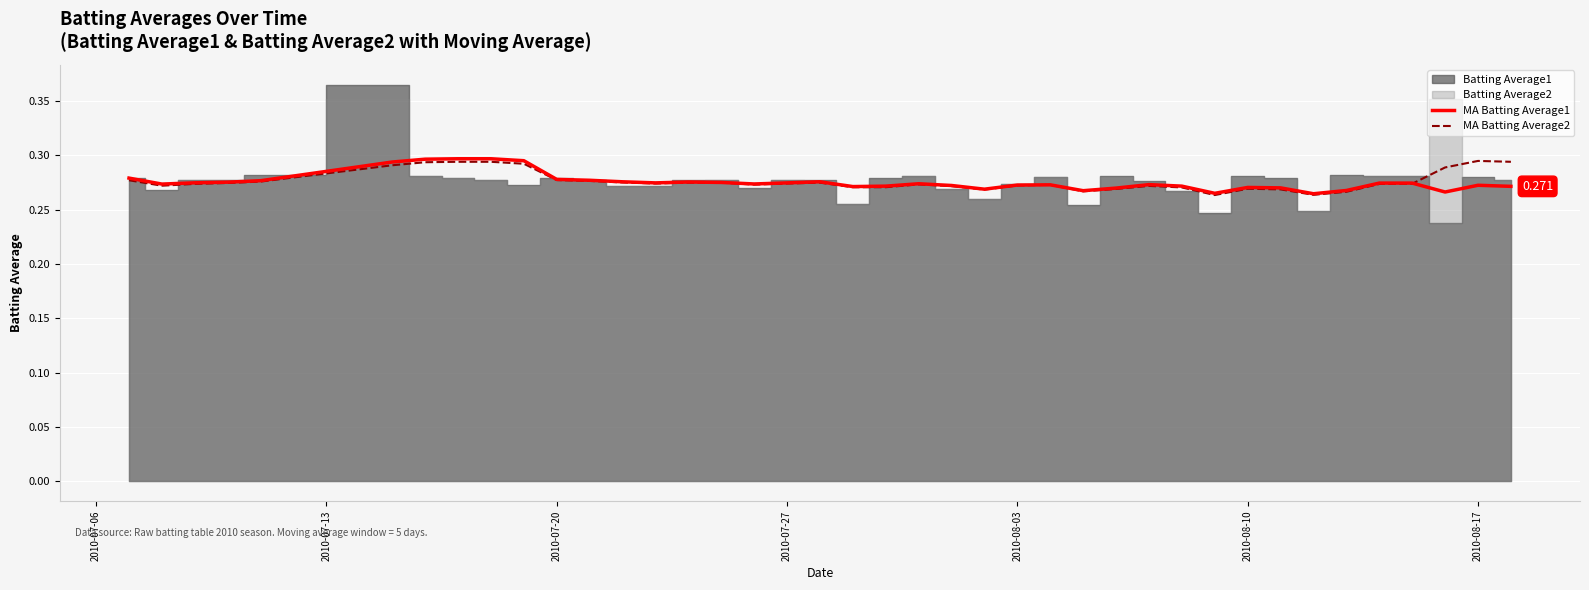

What is the lowest value of the MA Batting Average1 series?

0.3